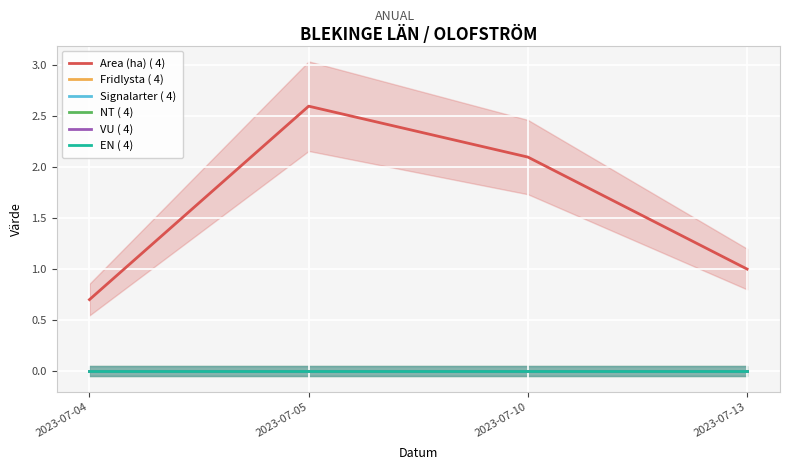

True or false: Area (ha) ( 4) and Fridlysta ( 4) cross at least once.

False